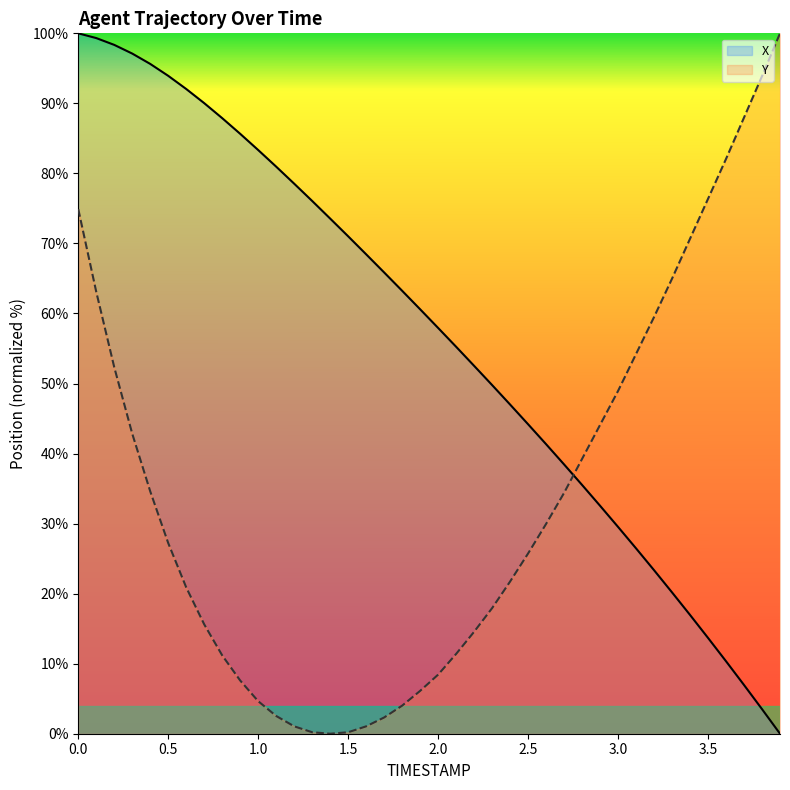

Which series has the largest total across all categories?

X